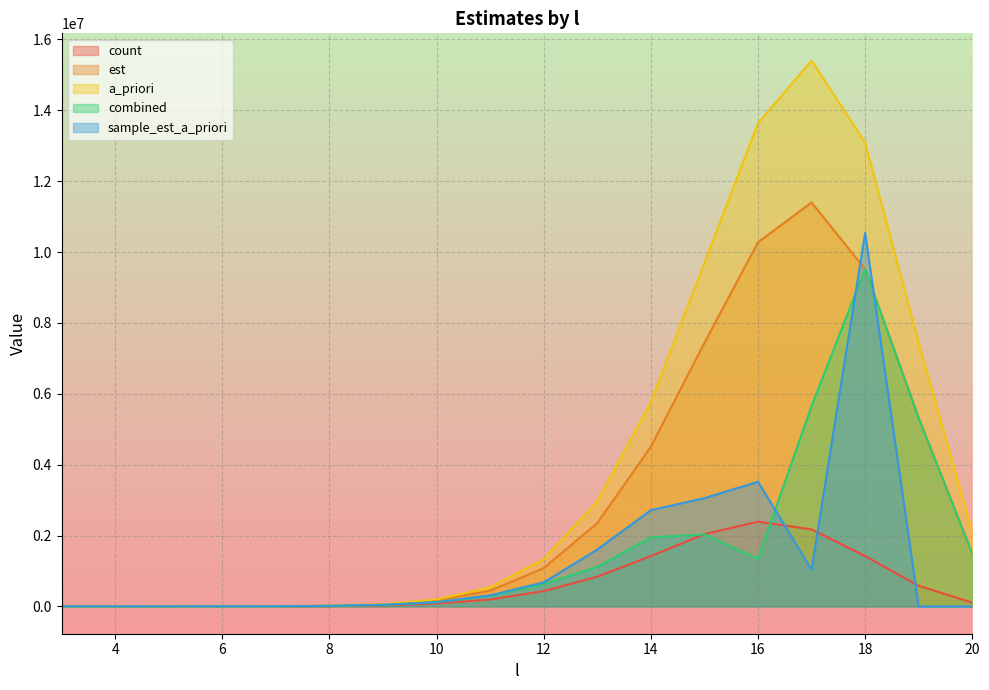

What is the average value of the count series?

651432.2